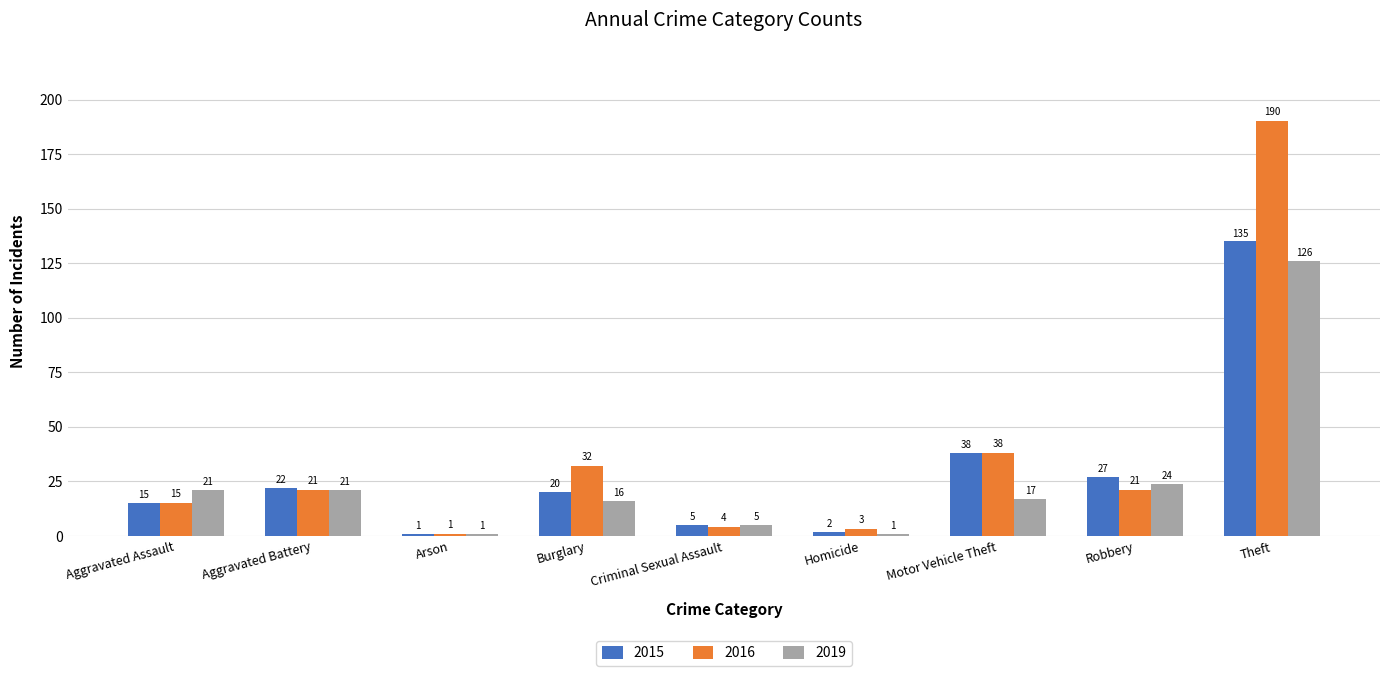

What are all the series names shown in the legend?

2015, 2016, 2019